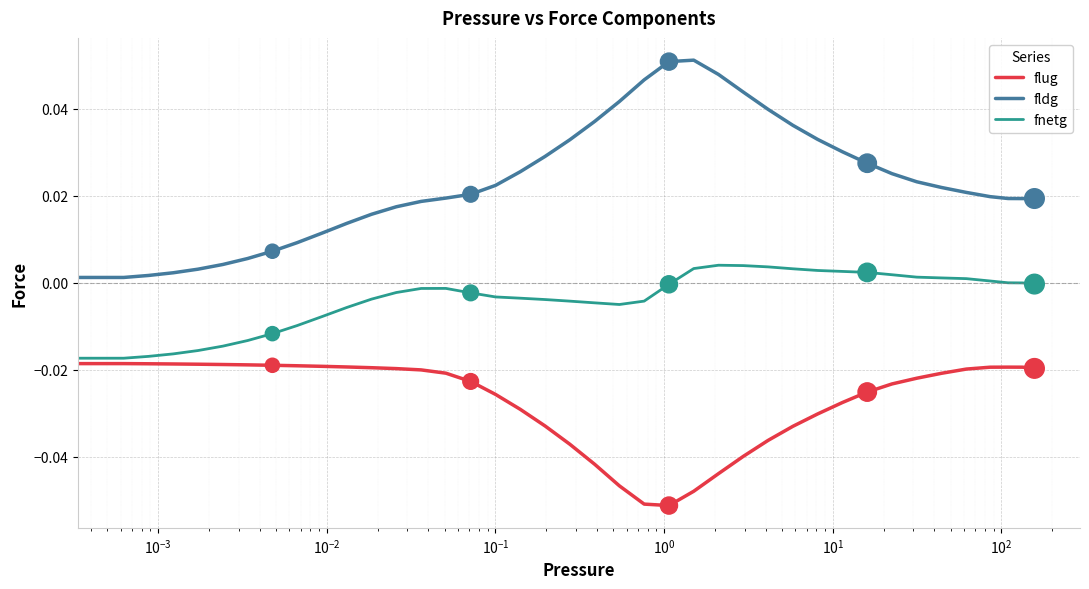

What are all the series names shown in the legend?

flug, fldg, fnetg